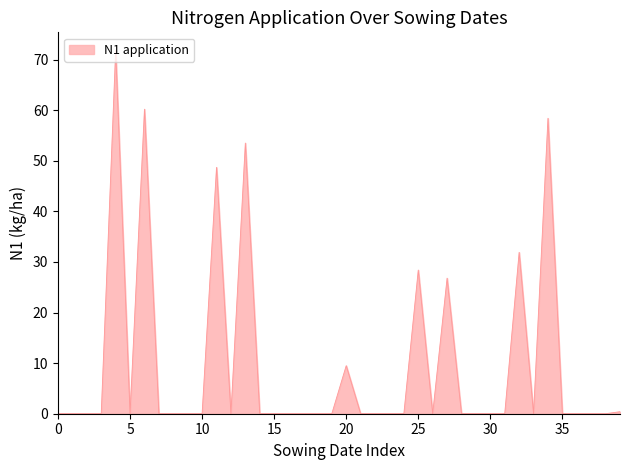

What is the difference between the second highest and minimum values?

60.2